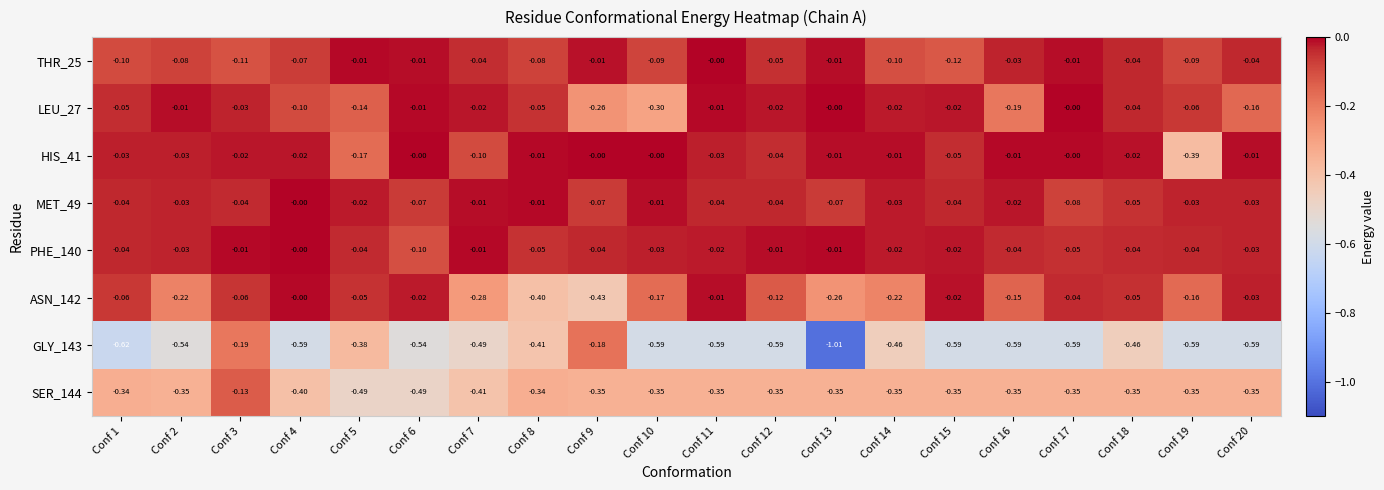

How many values in MET_49 are below zero?

19